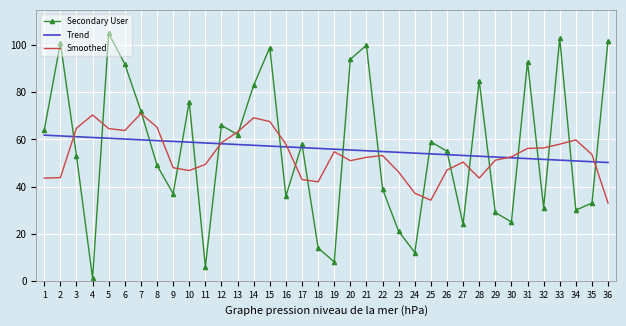

Which series has the widest spread of values?

Secondary User